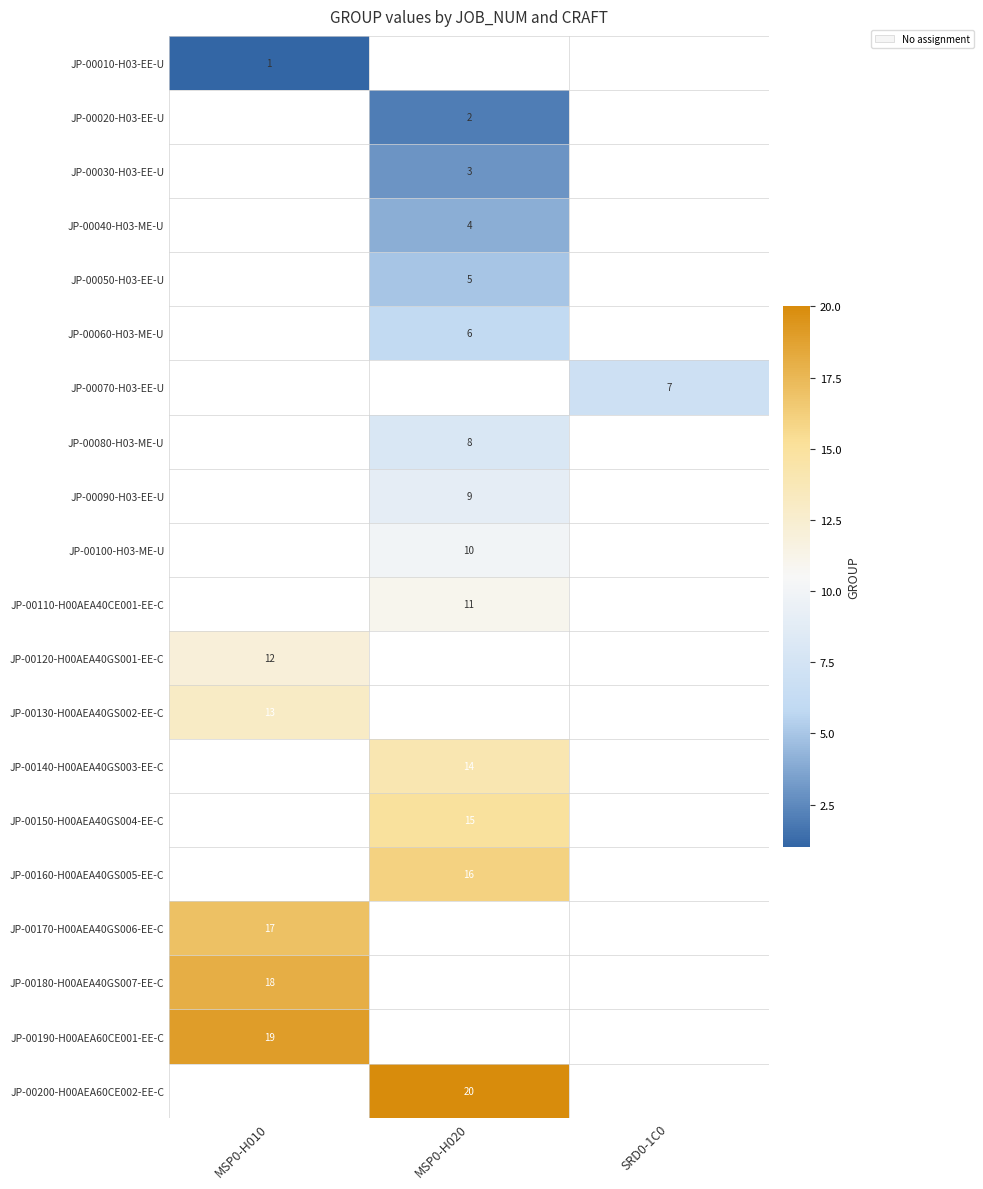

The JP-00190-H00AEA60CE001-EE-C series shows 19 at MSP0-H010. True or false?

True